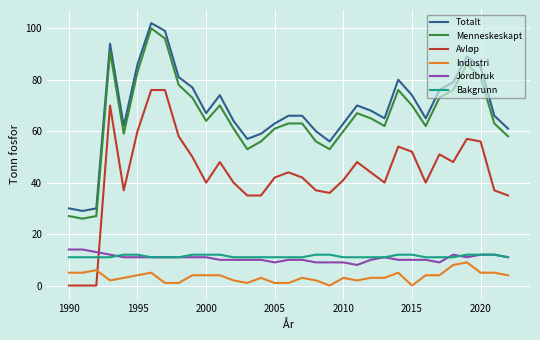

What is the highest value of the Industri series?

9